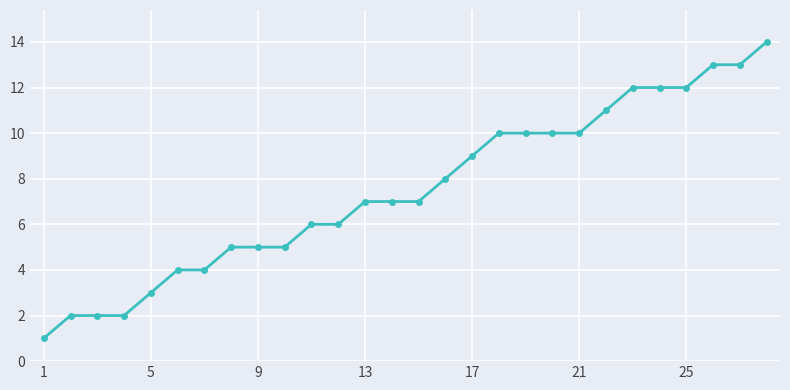

What is the greatest value displayed?

14